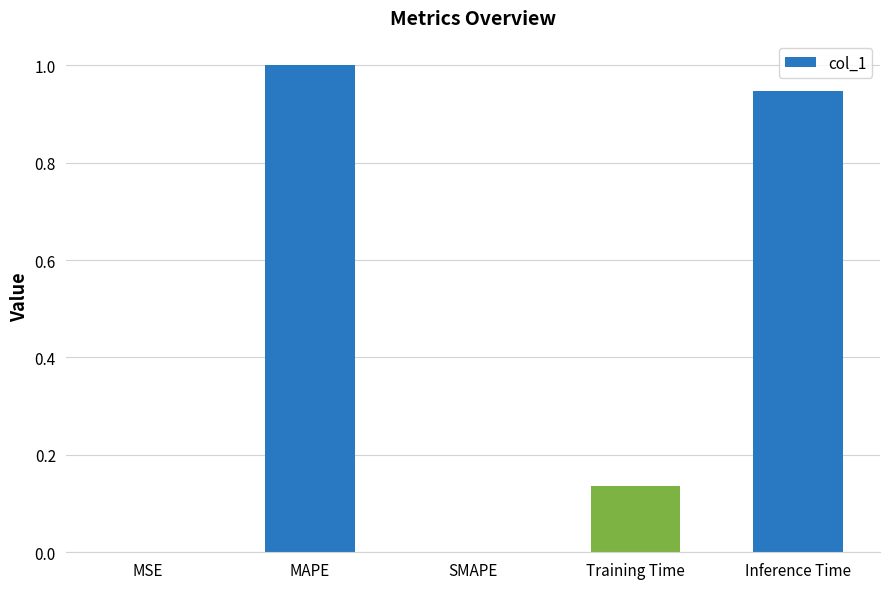

The chart shows a value of 0.0 at MSE. True or false?

True